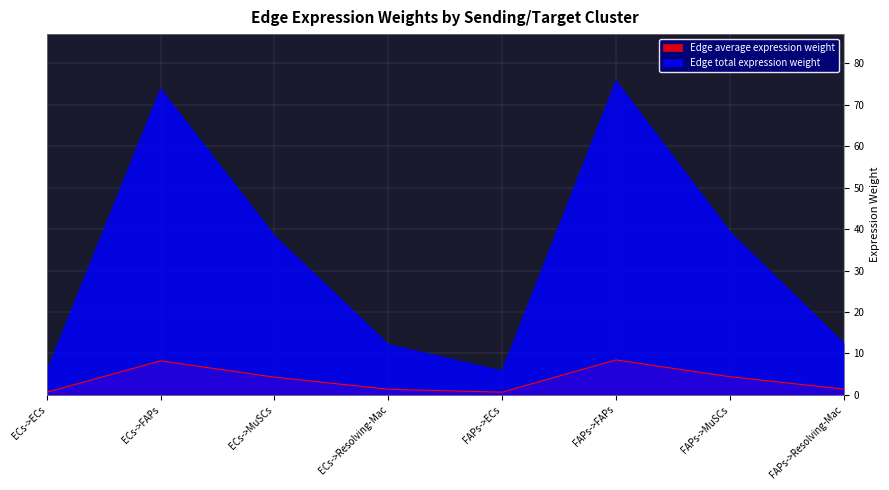

True or false: Edge average expression weight has more than 0 interior local peaks.

True